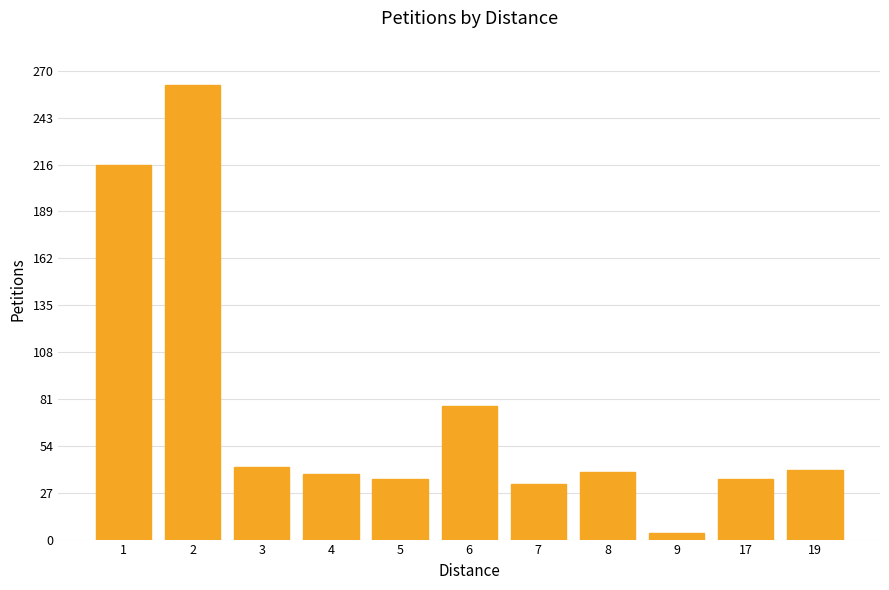

Where is the data nearest to the value 133?

6